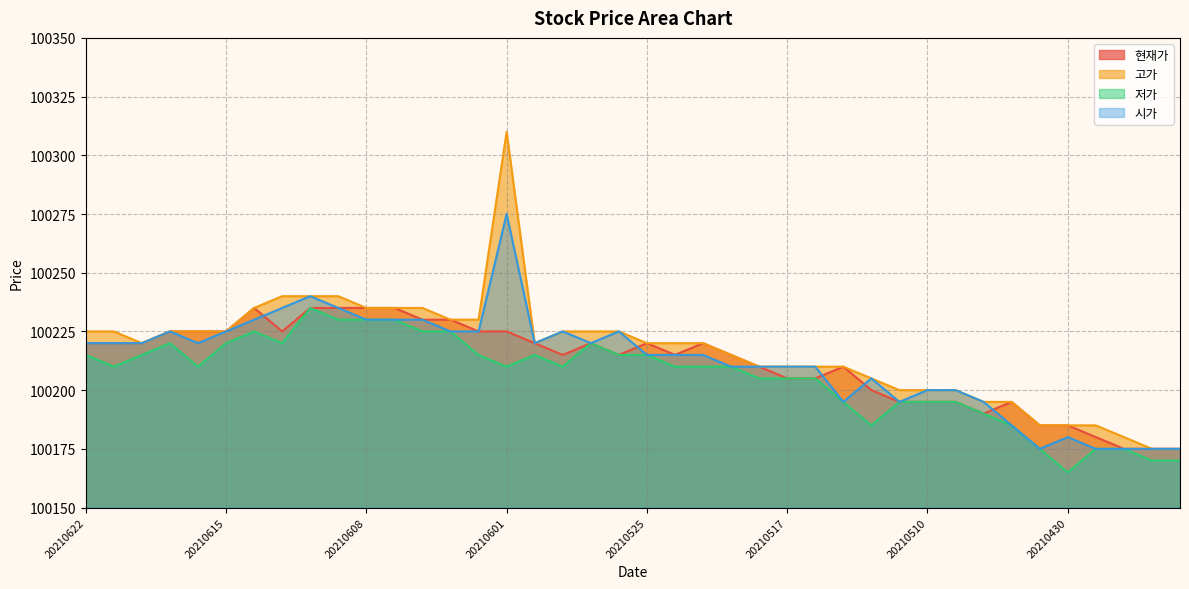

What is the value of the 현재가 point at the 35th from the left?

100185